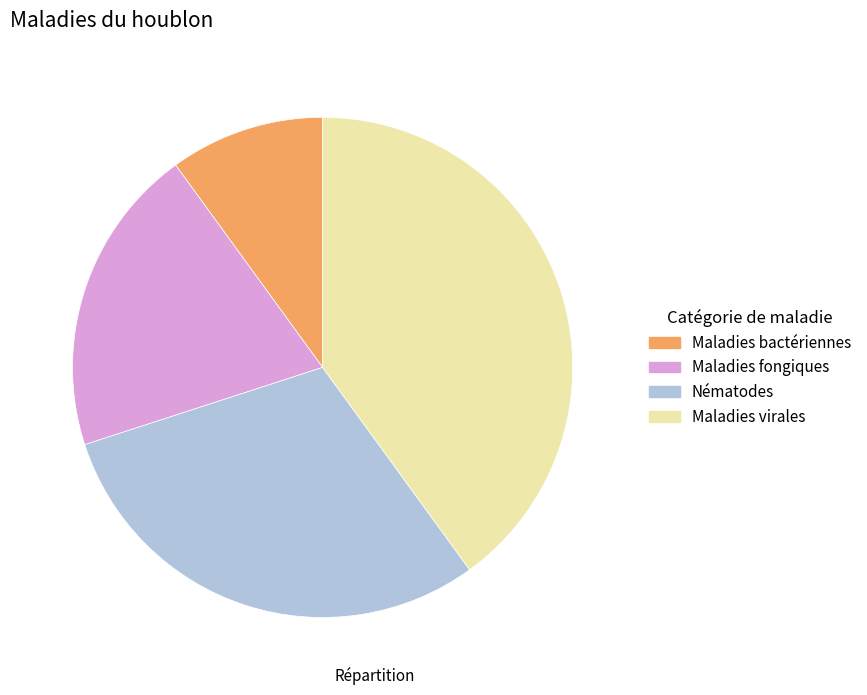

Which has a higher value, Maladies bactériennes or Nématodes?

Nématodes